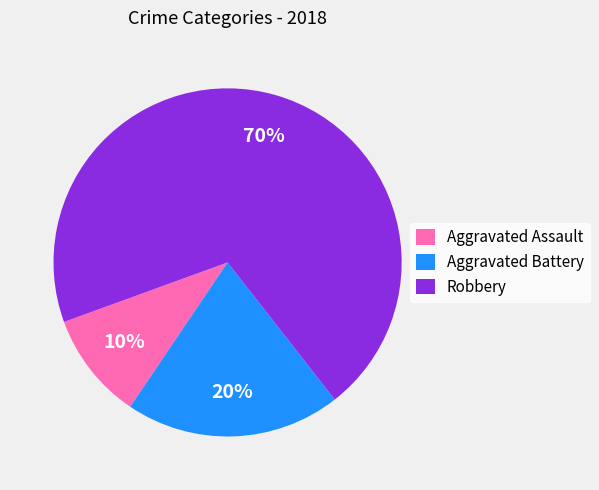

Which category has the biggest portion of the pie?

Robbery